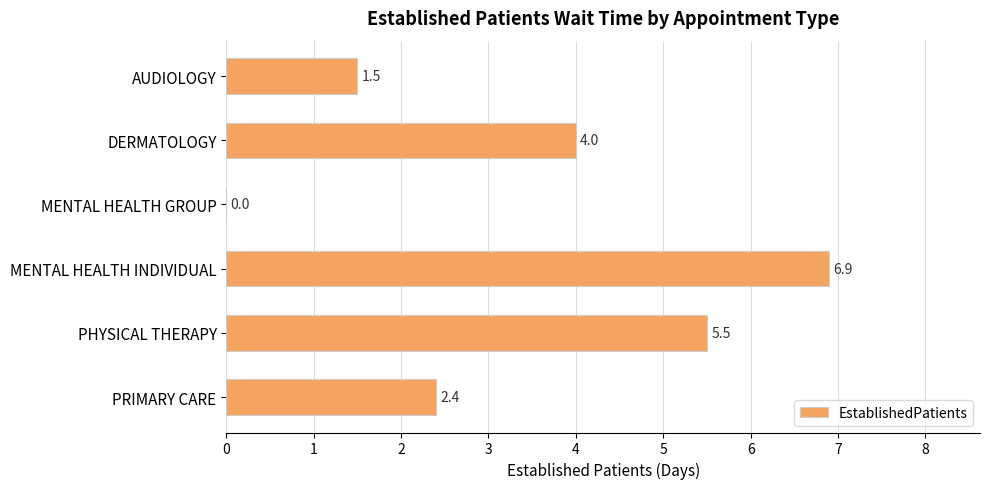

The chart shows a value of 2.4 at PRIMARY CARE. True or false?

True